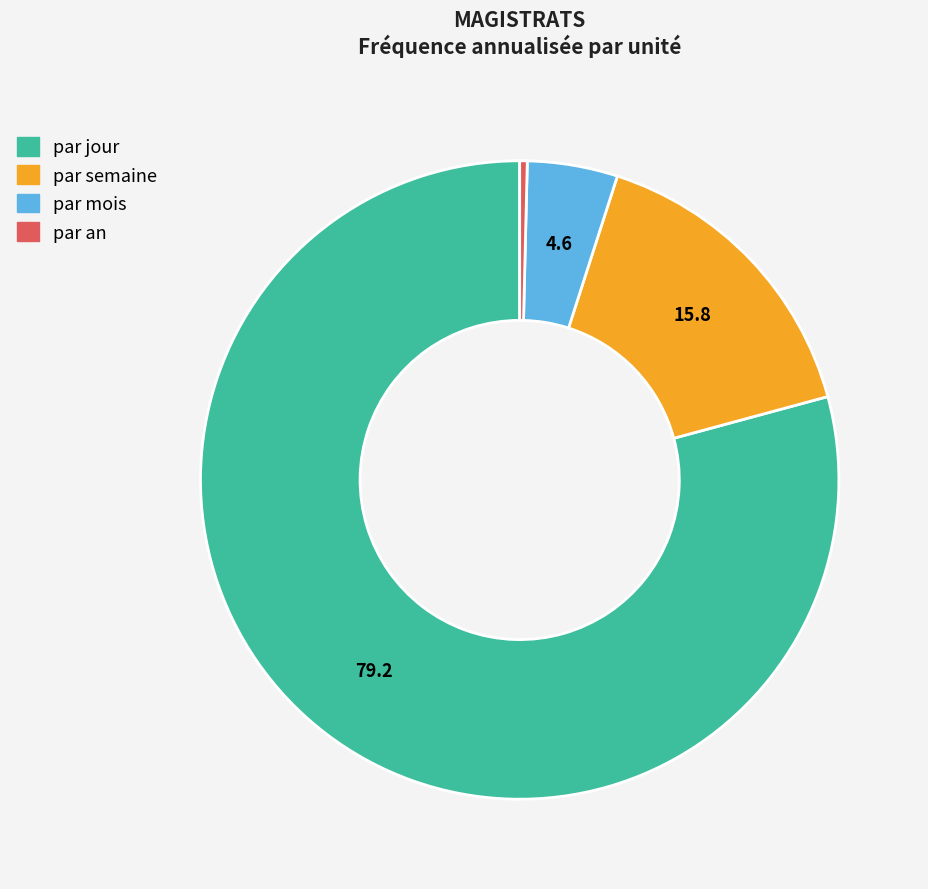

Combined, do par mois and par an account for over 50%?

No